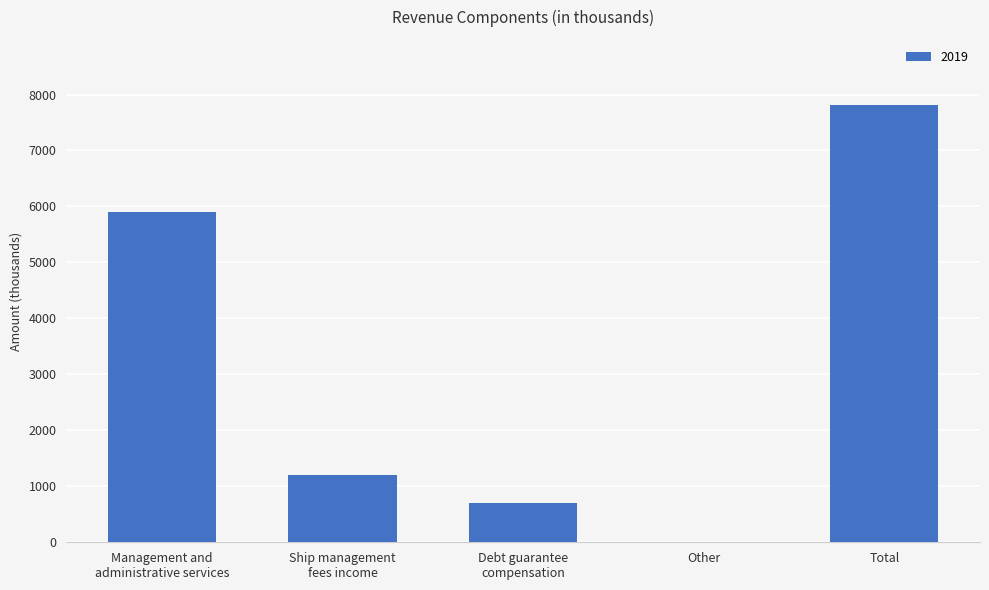

True or false: the data shows 4117 at Total.

False